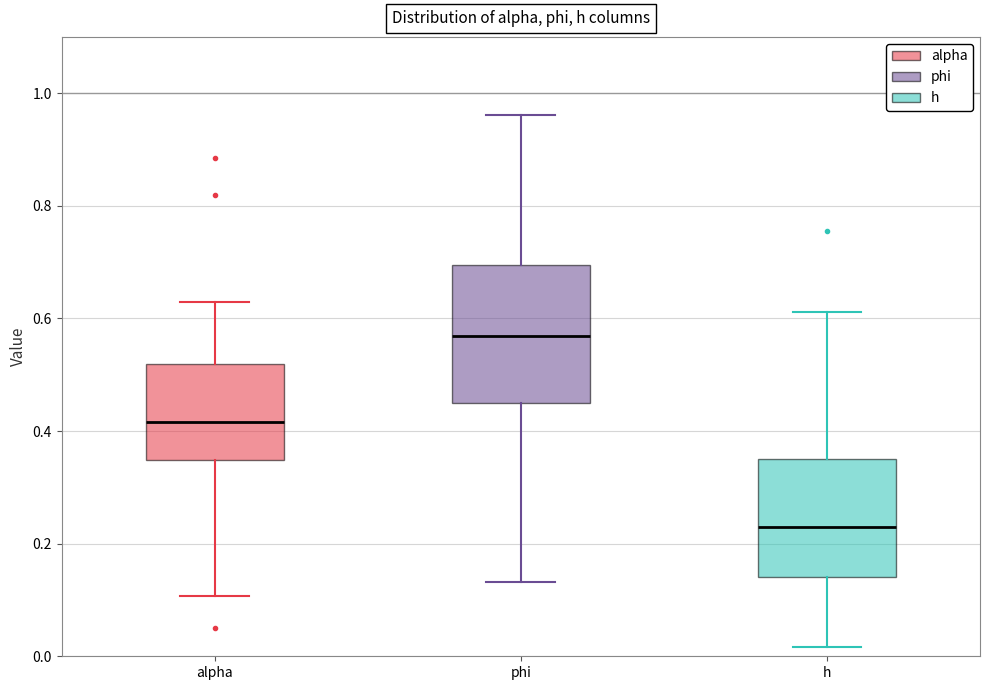

Reading left to right, read every box against the y-axis: the position of its median line, the range the box covers, and the ends of its whiskers. The values are not printed on the chart, so give them approximately, as read against the axis.

alpha: median 0.42, box 0.34 to 0.52, whiskers 0.10 to 0.62
phi: median 0.56, box 0.44 to 0.70, whiskers 0.14 to 0.96
h: median 0.22, box 0.14 to 0.36, whiskers 0.02 to 0.62